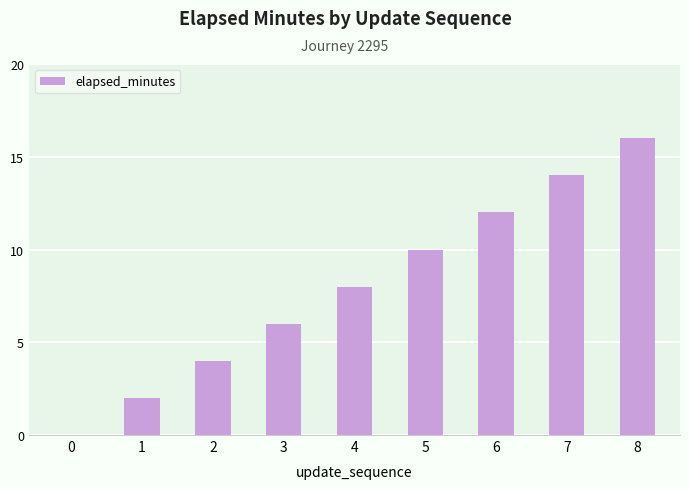

Is it true that the value at 0 is 0?

True